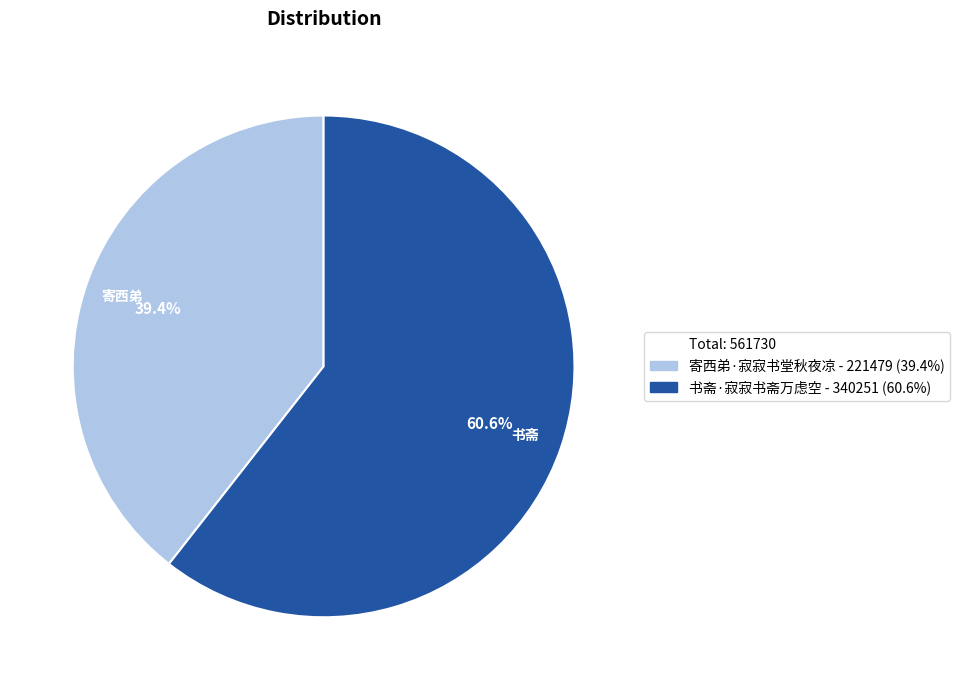

Does any single category account for the majority?

Yes